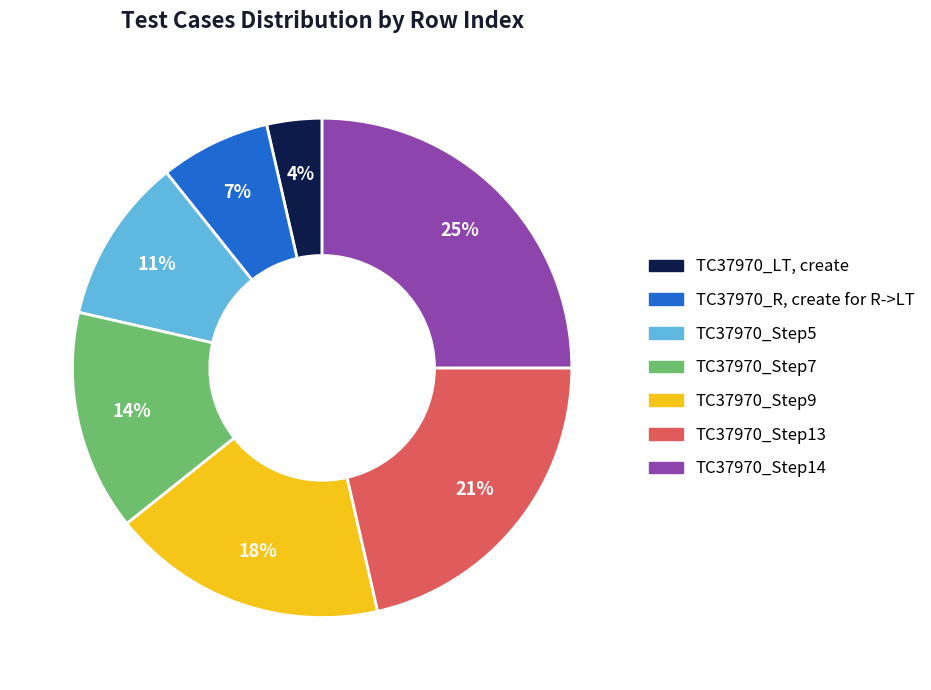

Is it true that TC37970_LT, create is 4% of the pie?

True